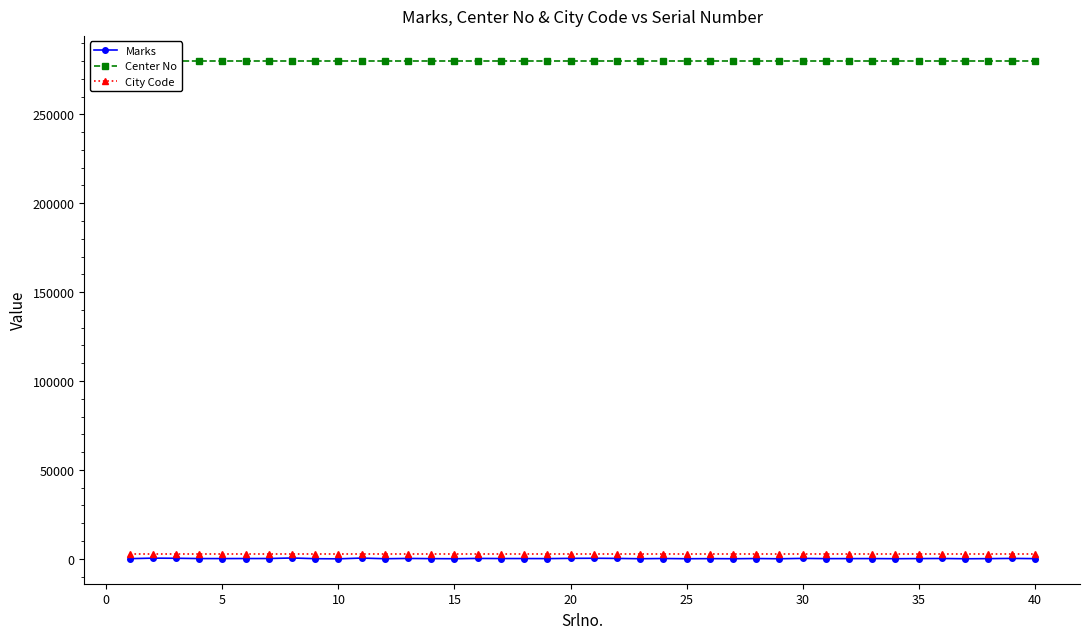

Does the chart have visible grid lines?

No